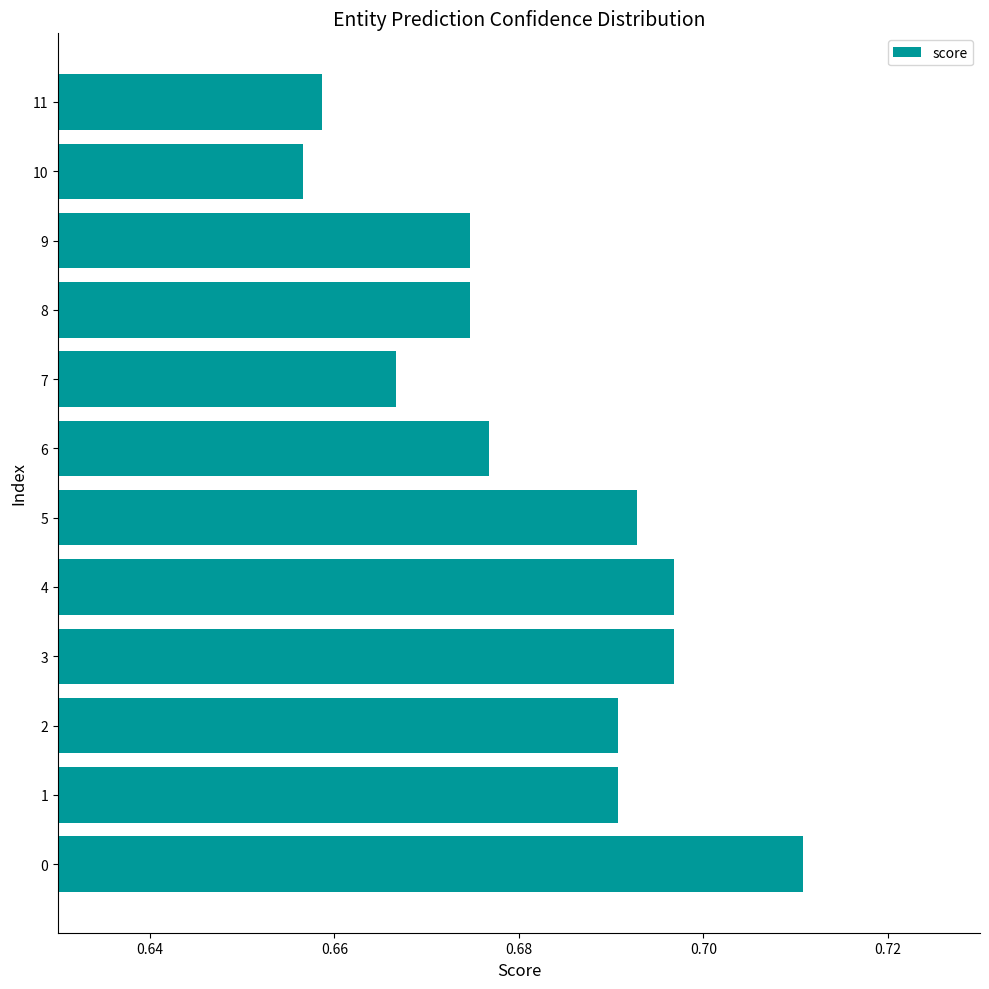

True or false: the data shows 0.9 at 4.

False